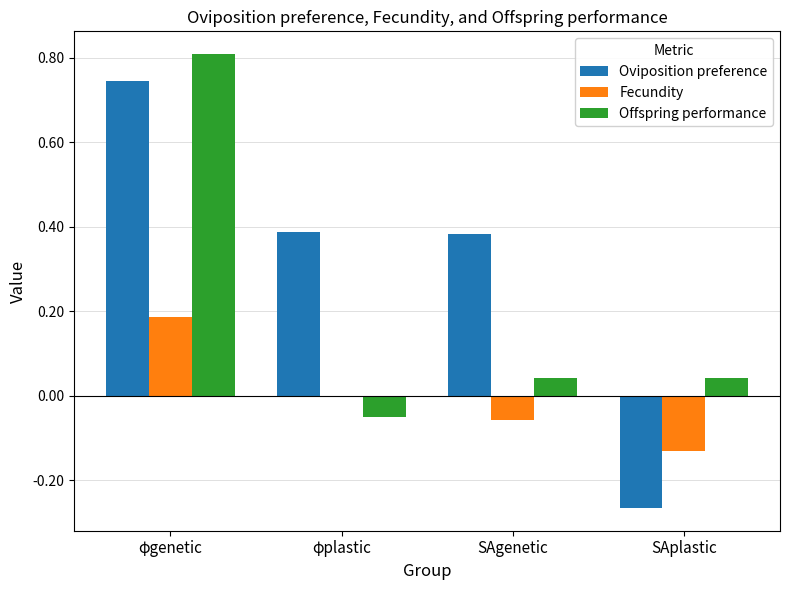

The Fecundity series shows 0.1 at φgenetic. True or false?

False